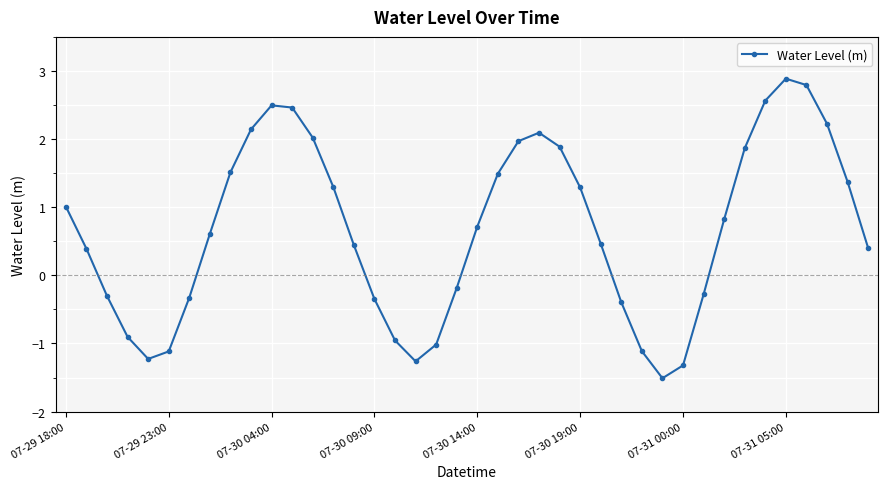

What is the difference between the maximum and minimum values?

4.4